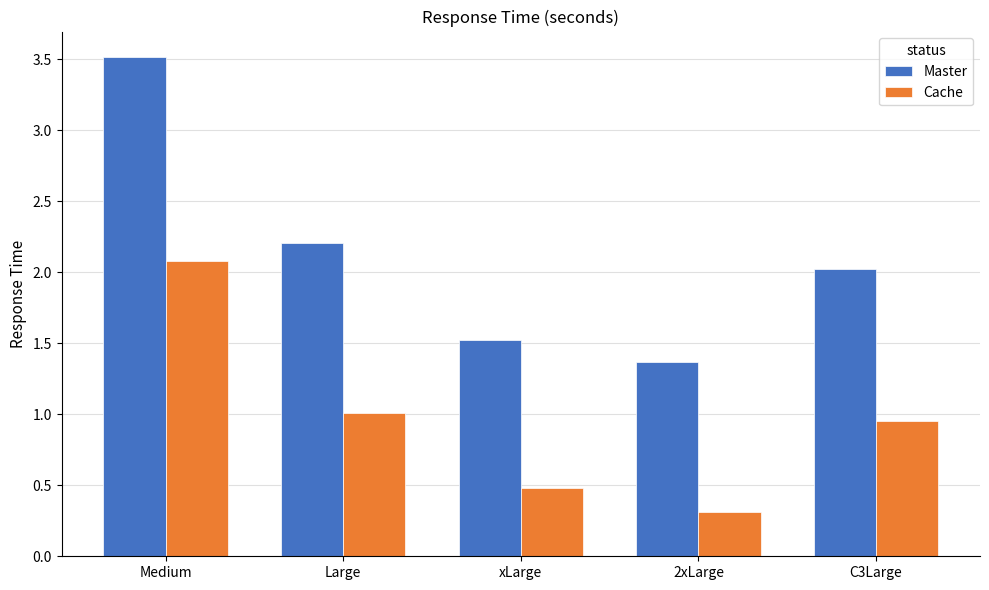

How many bars are there in total?

10